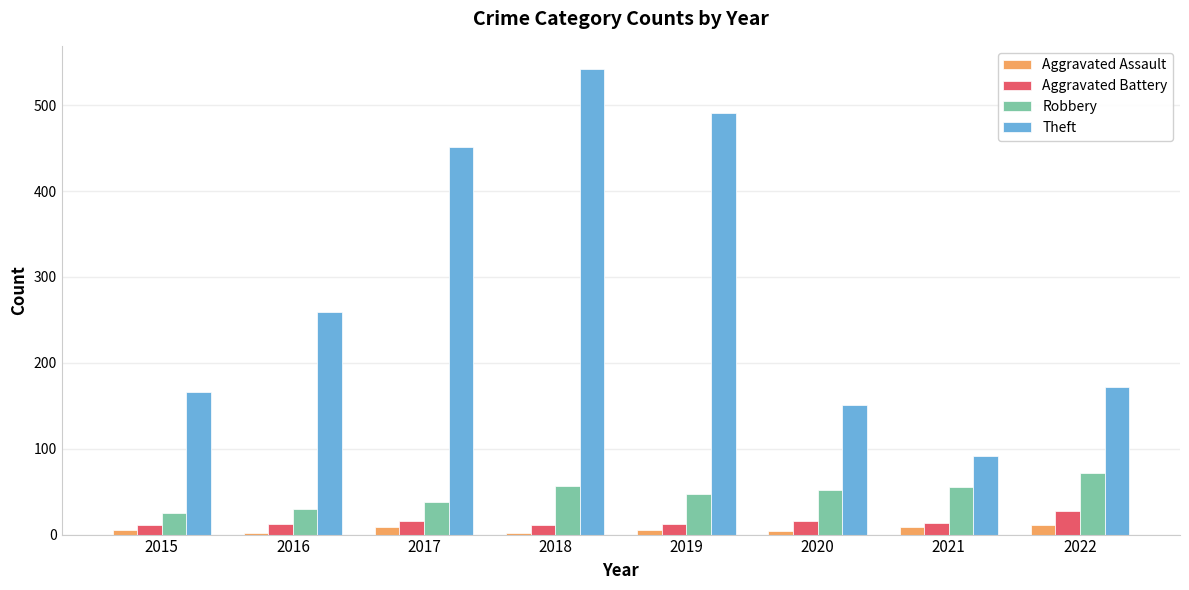

At which label is Theft closest to 316?

2016